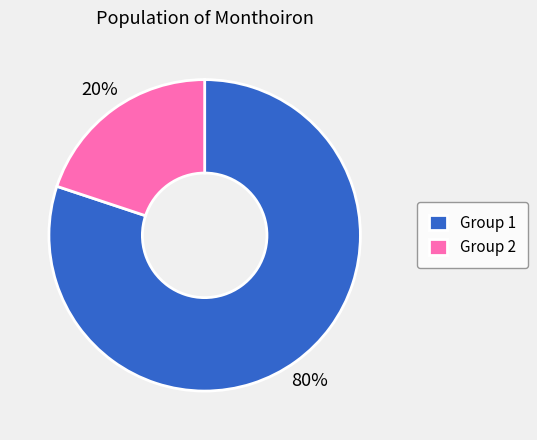

Is the sum of Group 2 and Group 1 greater than half?

Yes